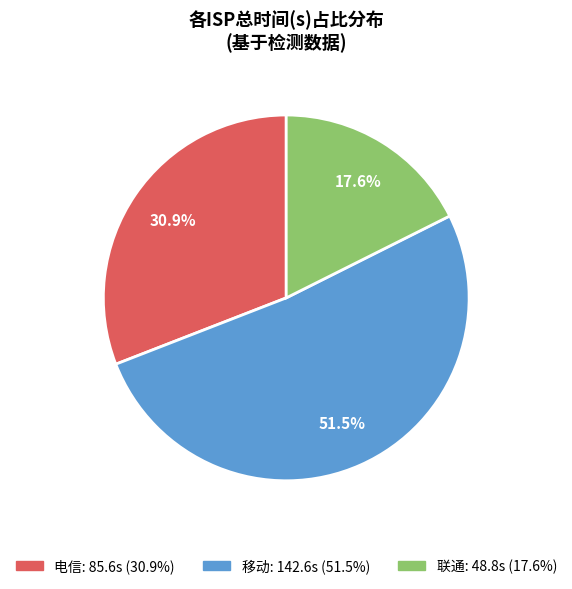

To the nearest percent, what is the combined percentage of 移动 and 电信?

82%